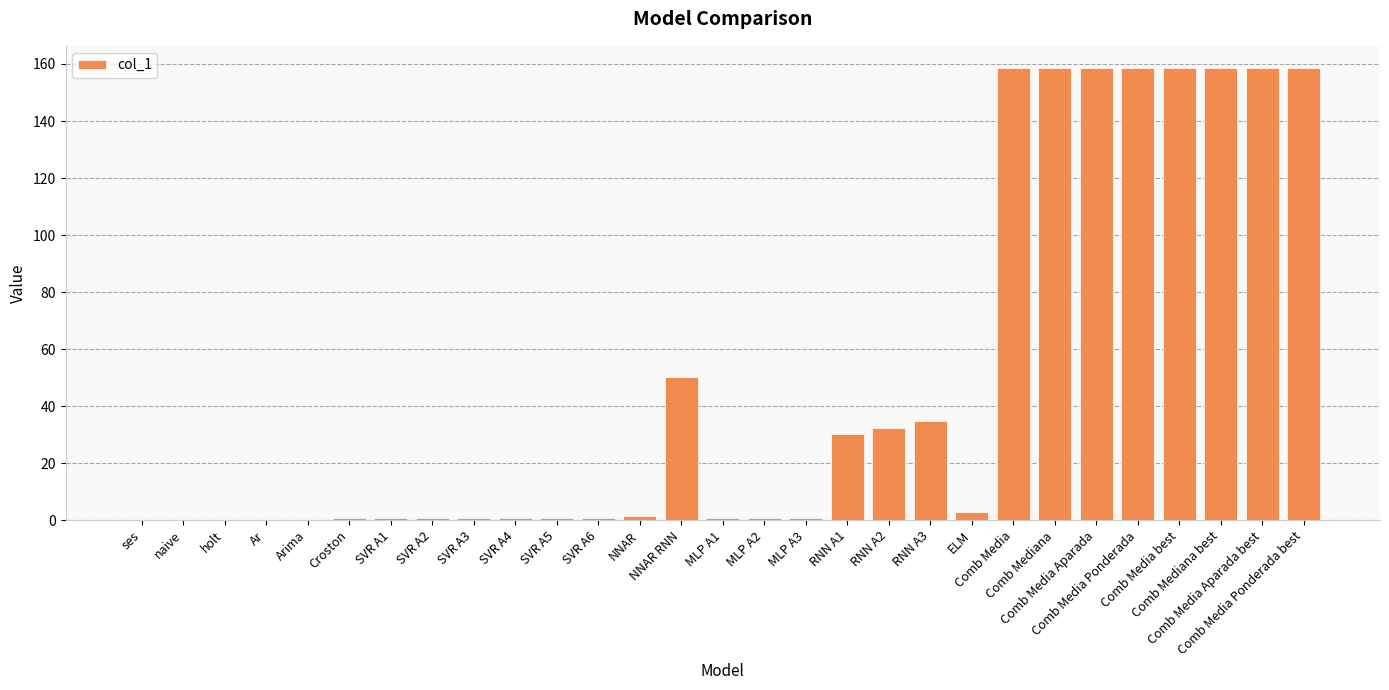

What is the maximum value shown in the chart?

158.5